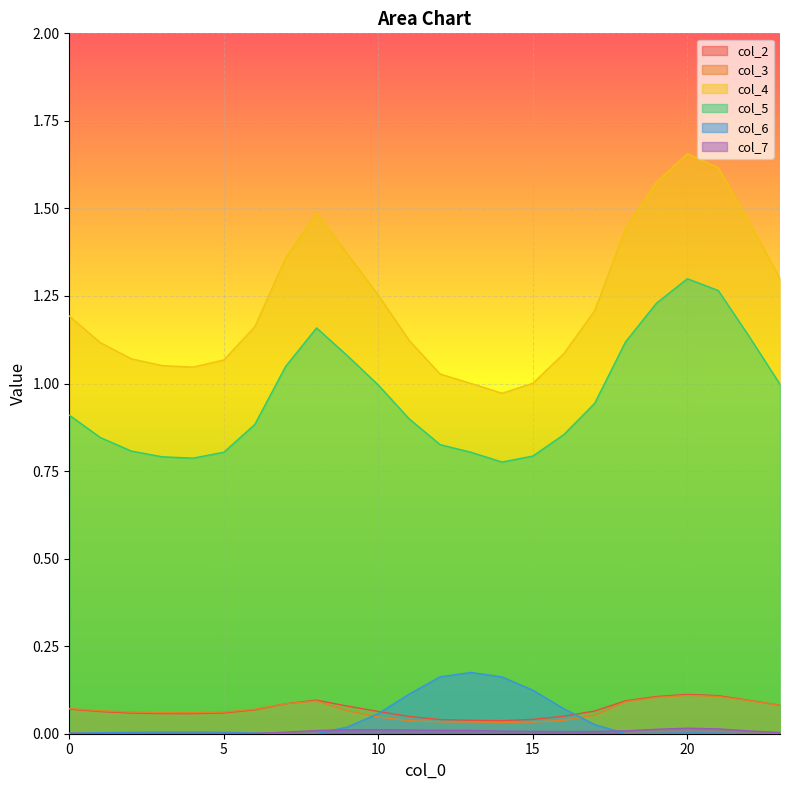

What is the total value across all series at 9?

2.6